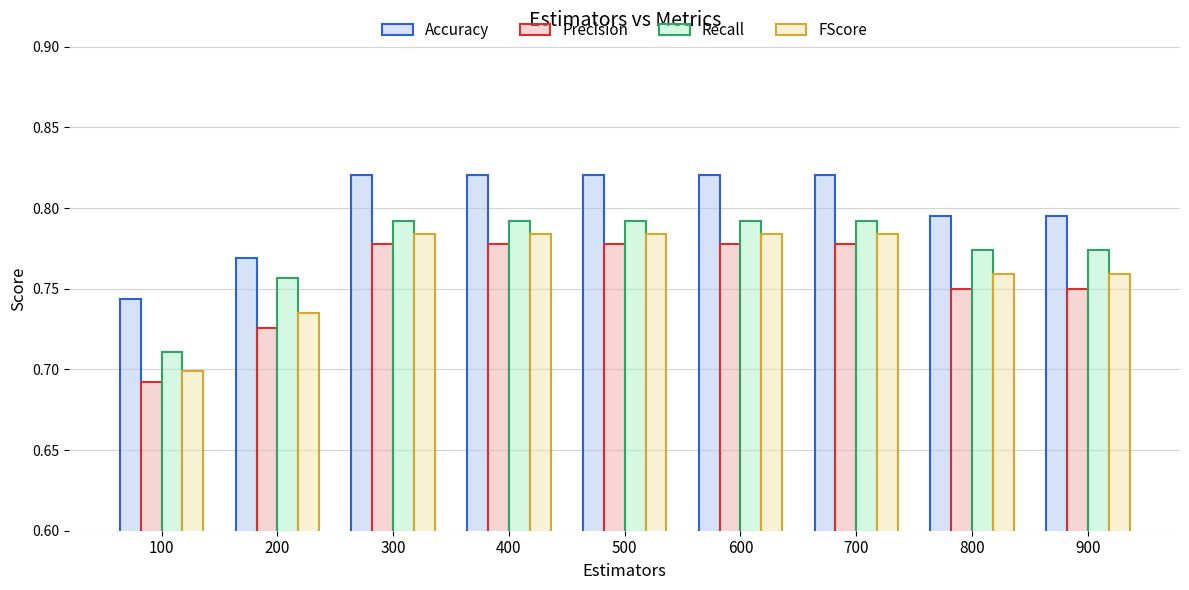

Which series has the widest spread of values?

Precision